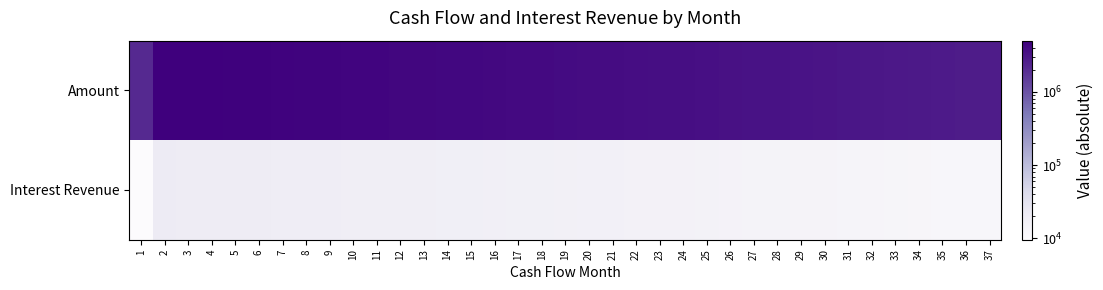

Rank the series by their average value, from highest to lowest.

Amount, Interest Revenue